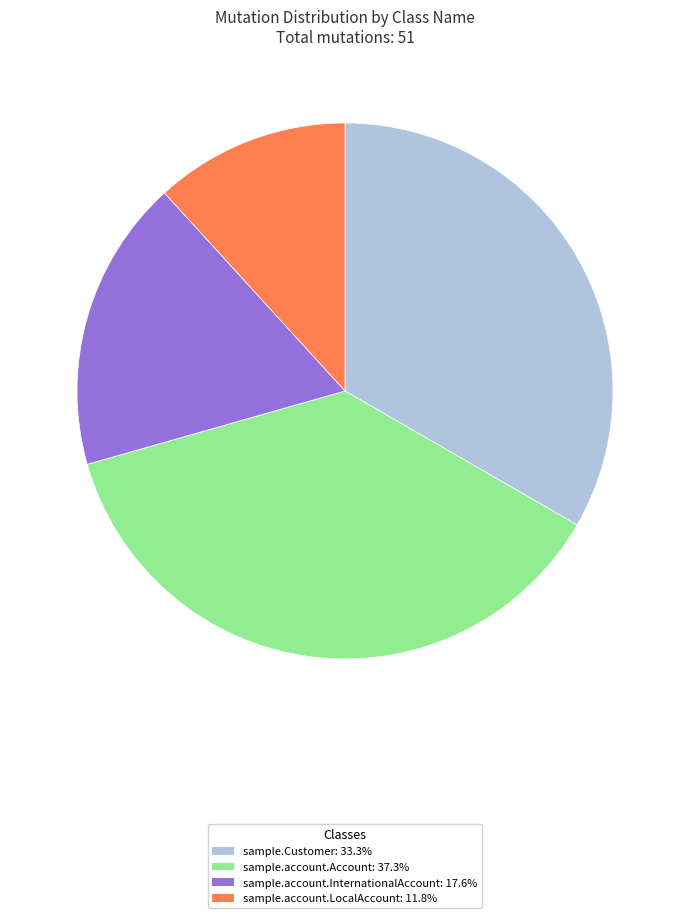

Count the number of slices in the pie.

4